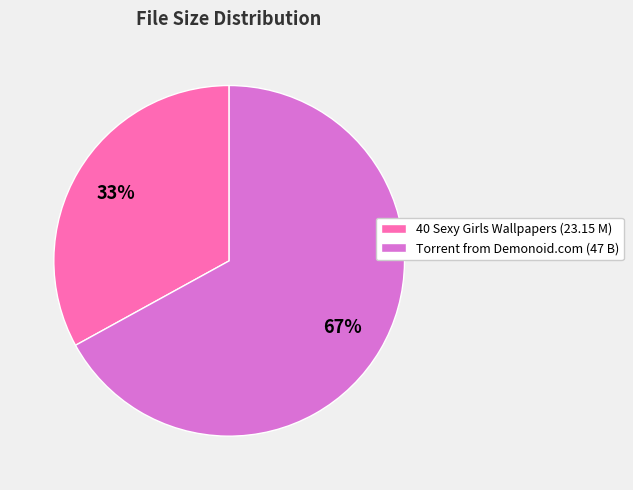

Do Torrent from Demonoid.com (47 B) and 40 Sexy Girls Wallpapers (23.15 M) together represent more than half of the pie?

Yes